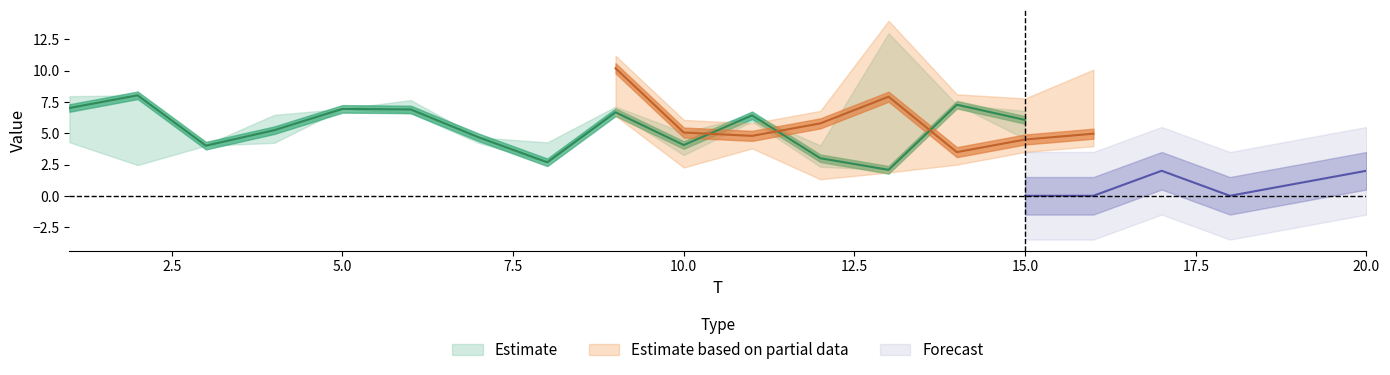

What is the value of the x1 point at the 7th from the left?

4.7